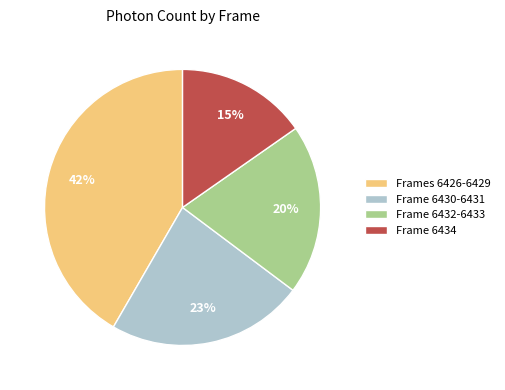

Rank the categories by value from lowest to highest.

Frame 6434, Frame 6432-6433, Frame 6430-6431, Frames 6426-6429